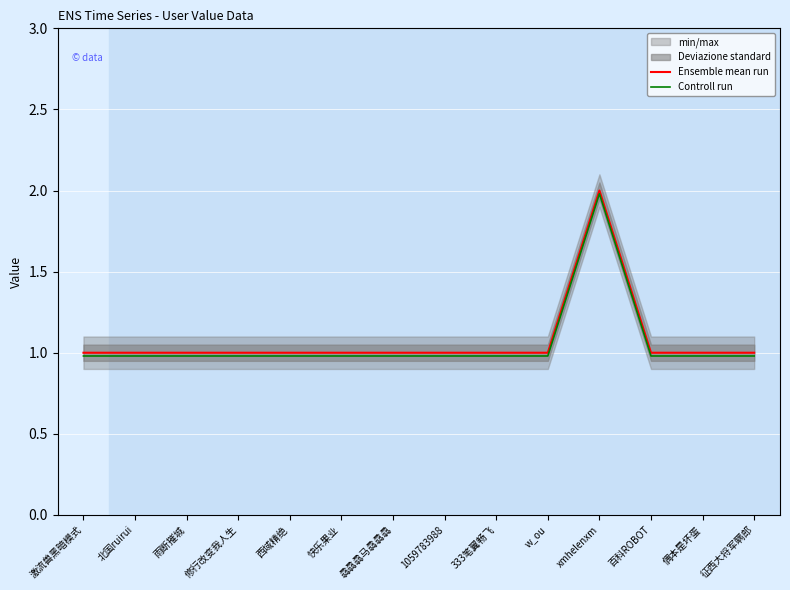

Is this an area chart (filled region under the line)?

No